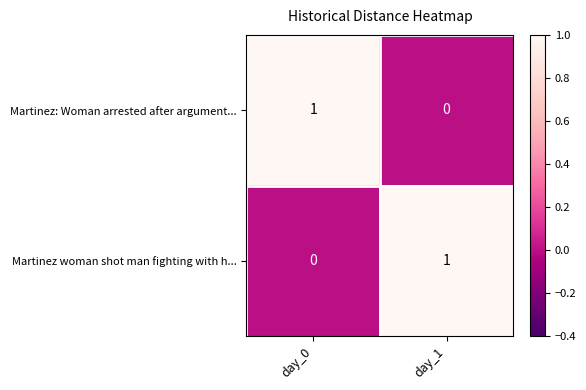

Rank the series at day_1 from highest to lowest value.

Martinez woman shot man fighting with h..., Martinez: Woman arrested after argument...